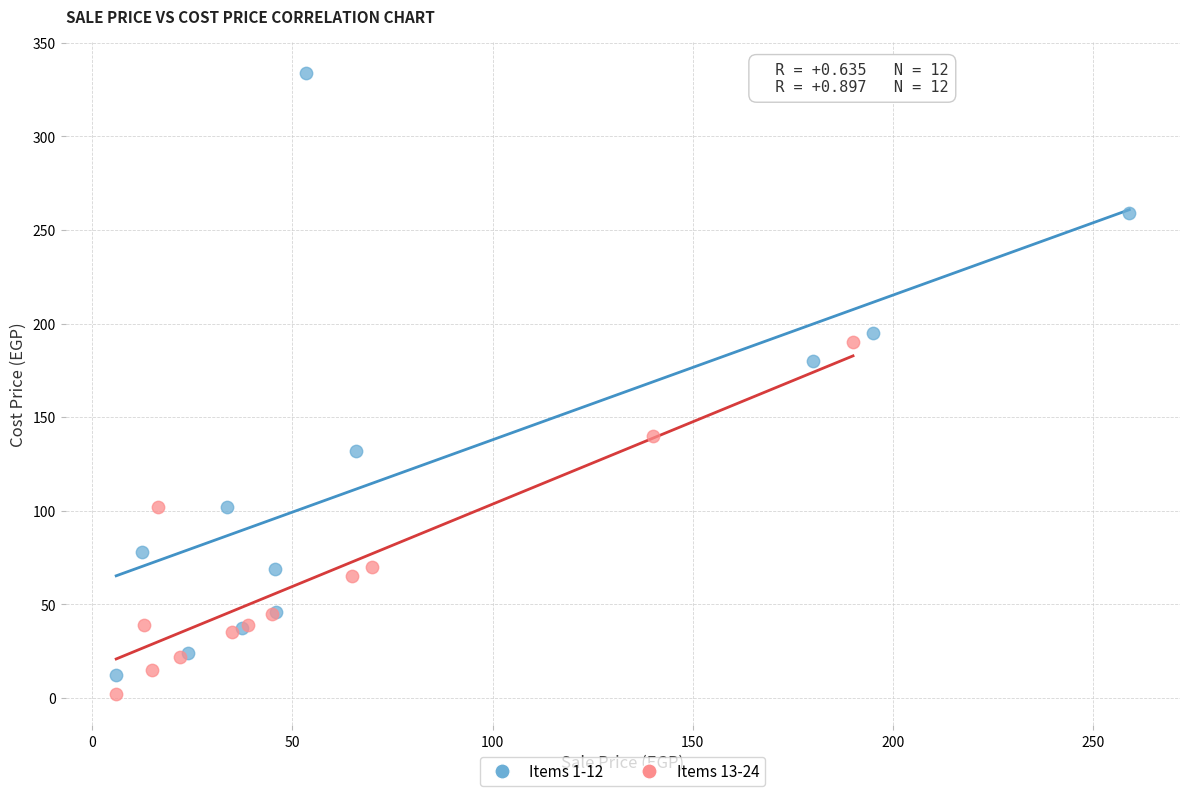

Which series has the largest Y range (max minus min)?

Items 1-12